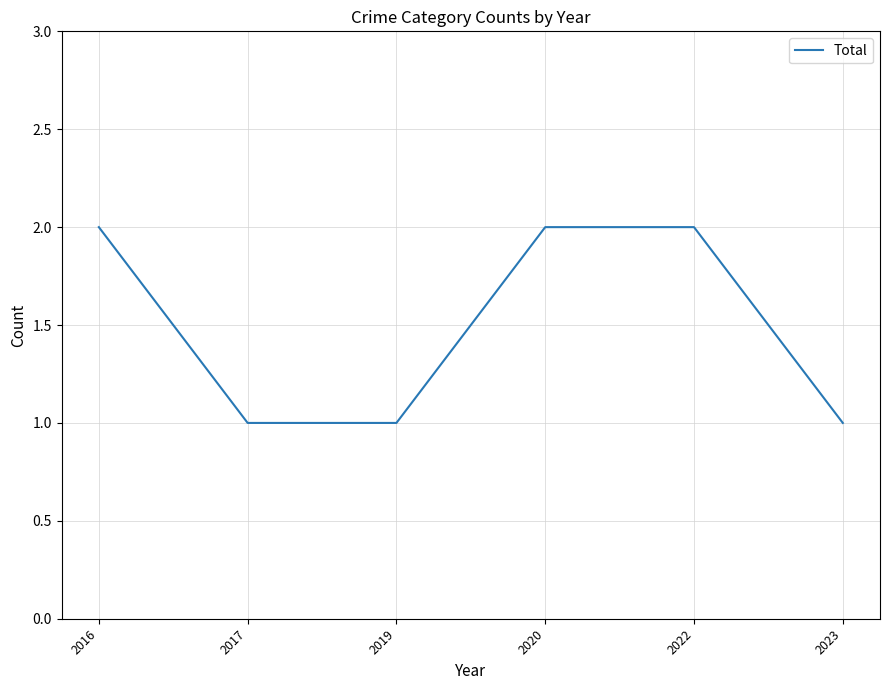

The chart shows a value of 0 at 2020. True or false?

False